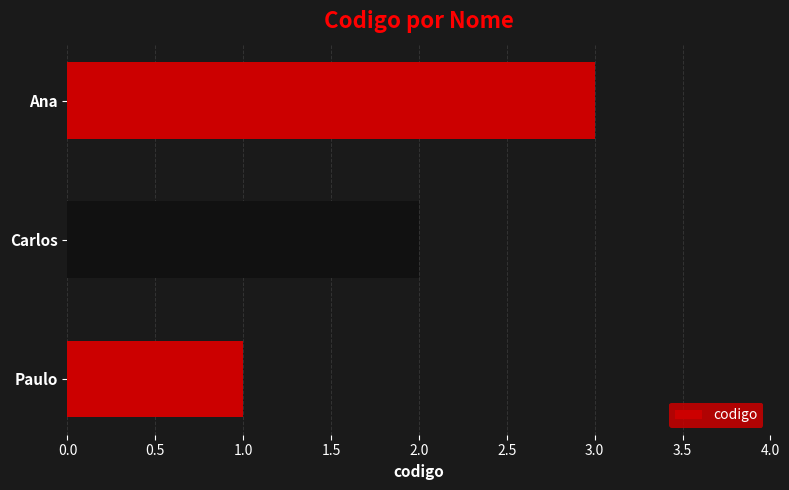

How many bars are there in total?

3